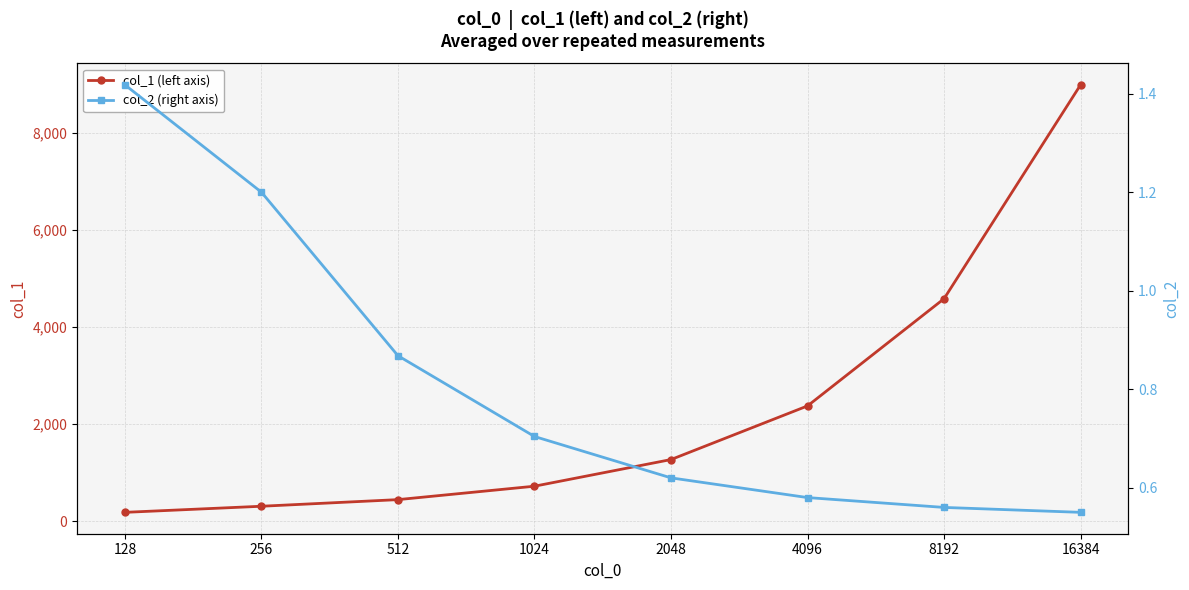

What is the average value of the col_2 (right axis) series?

0.8